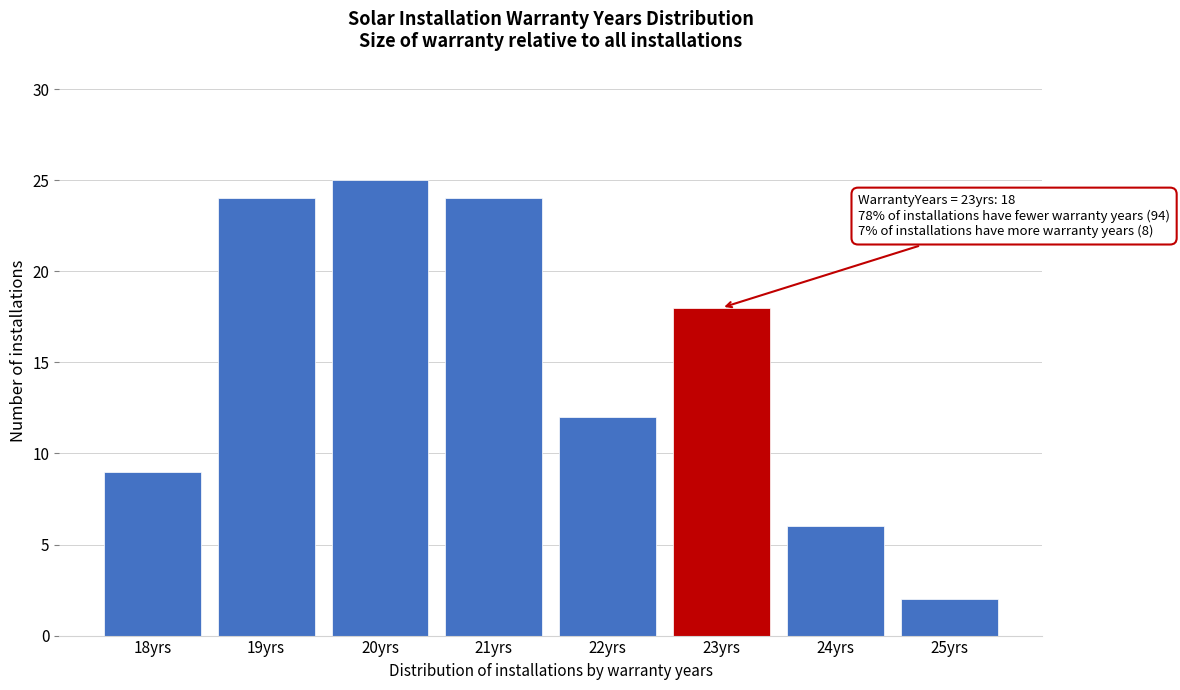

Reading left to right, extract all data points from this chart.

18yrs=9	19yrs=24	20yrs=25	21yrs=24	22yrs=12	23yrs=18	24yrs=6	25yrs=2